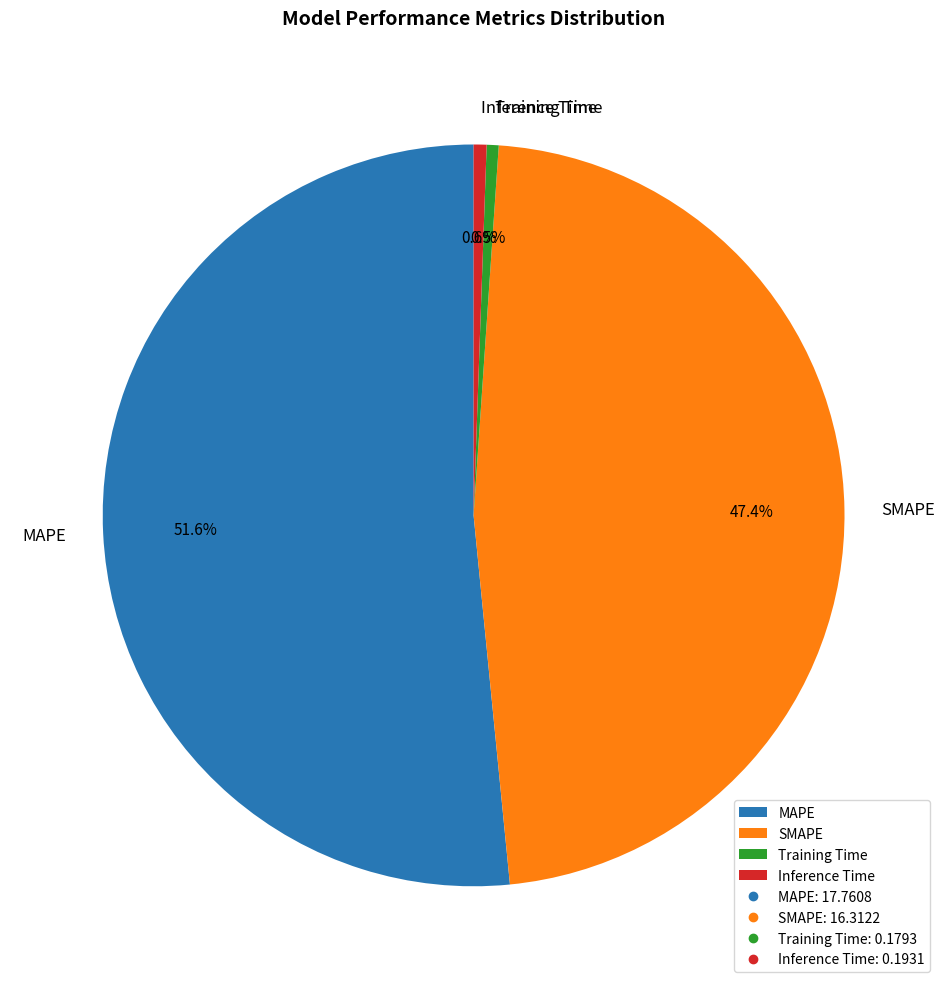

To the nearest percent, what is the combined percentage of Training Time and SMAPE?

48%